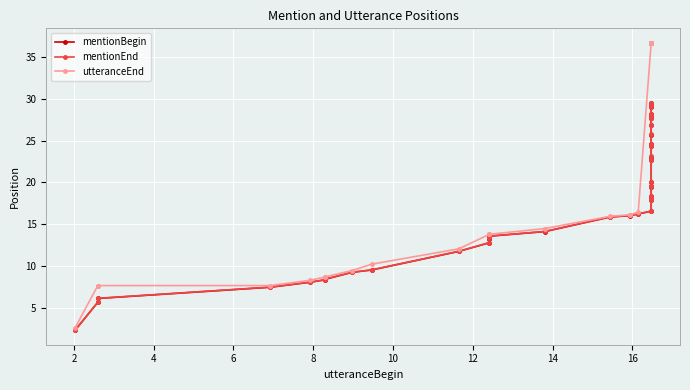

What is the value of the mentionBegin point at the 34th from the left?

27.7